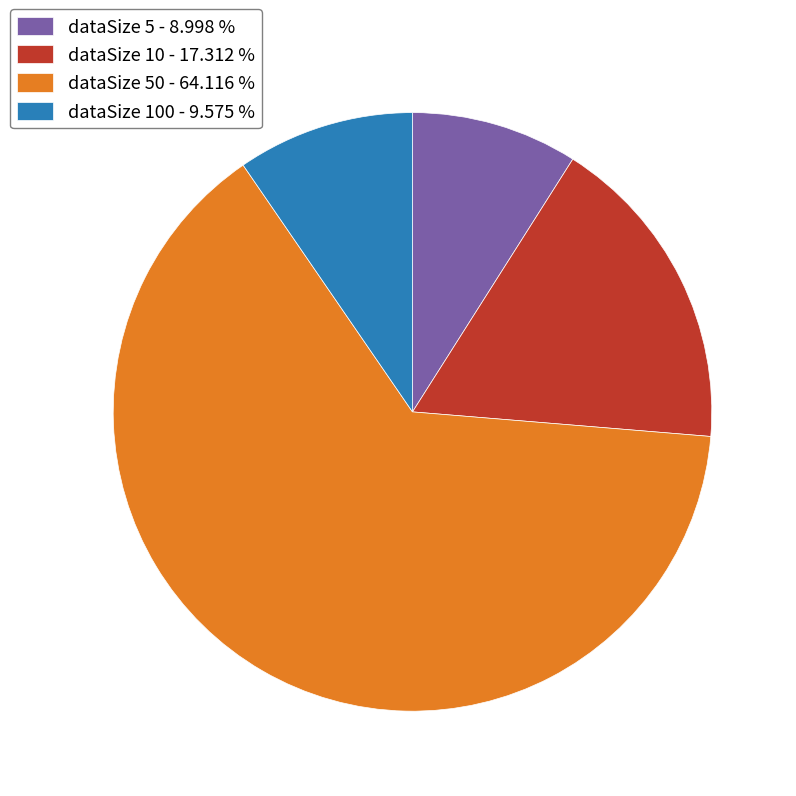

Count the number of slices in the pie.

4